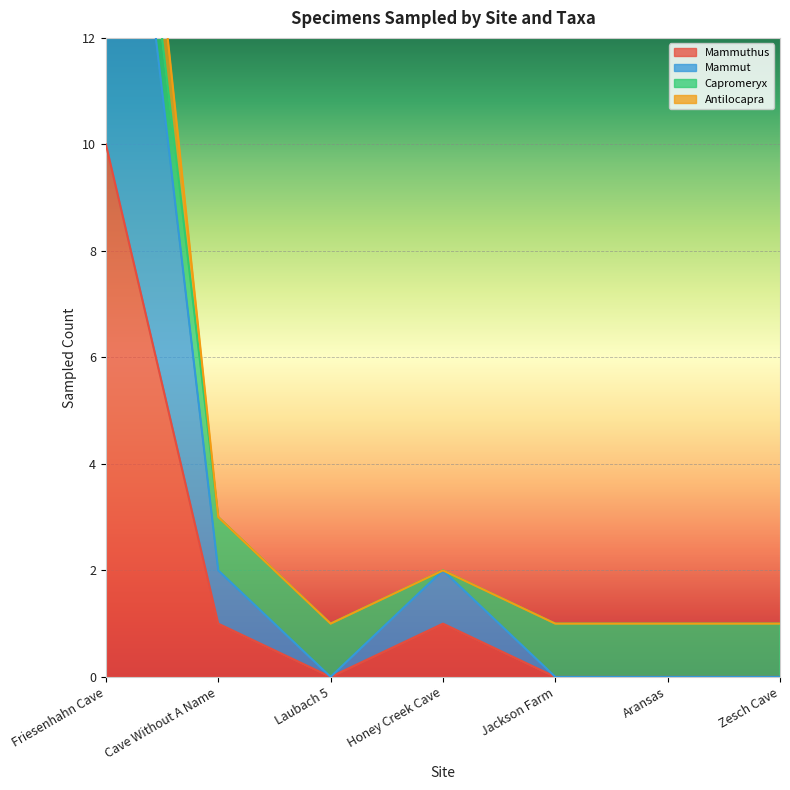

How many categories are shown in the chart?

7